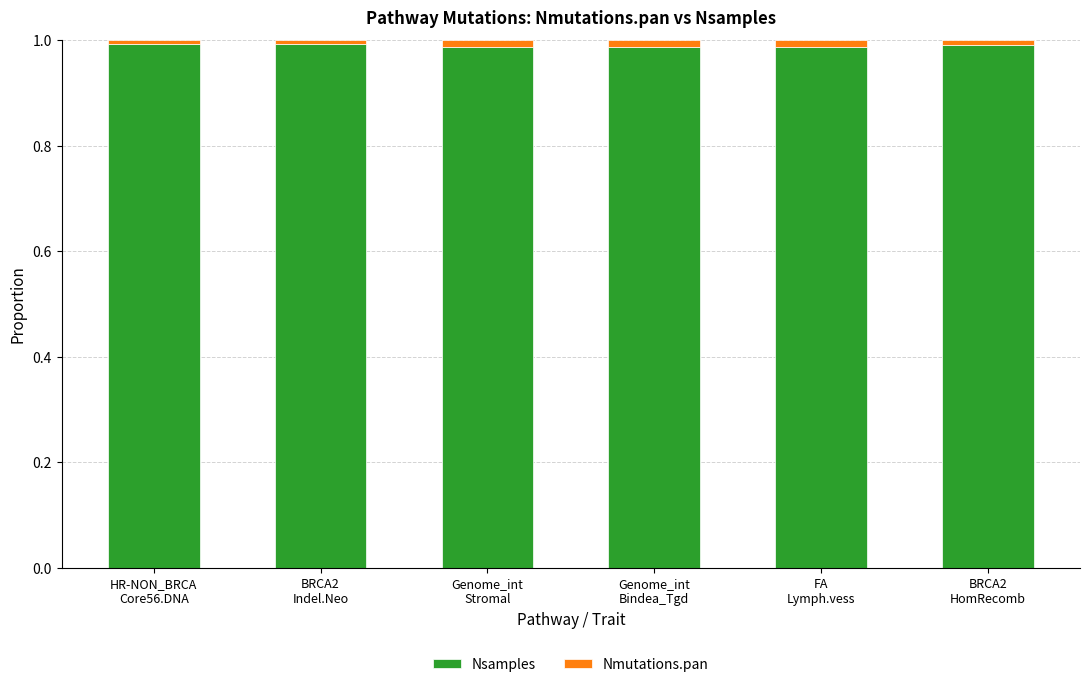

What are all the series names shown in the legend?

Nsamples, Nmutations.pan